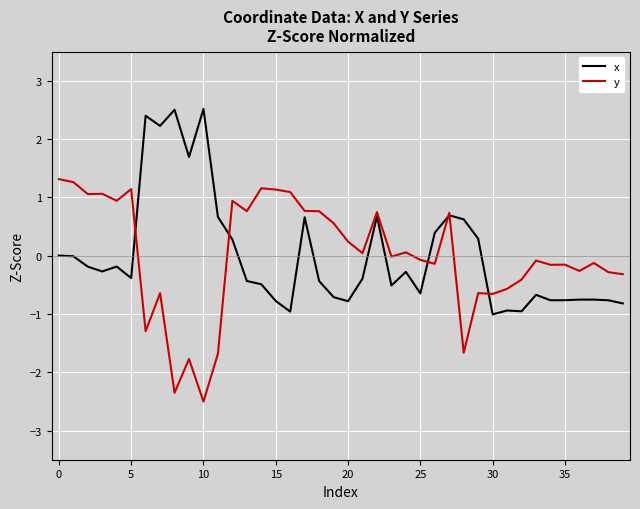

True or false: x and y intersect in this chart.

True